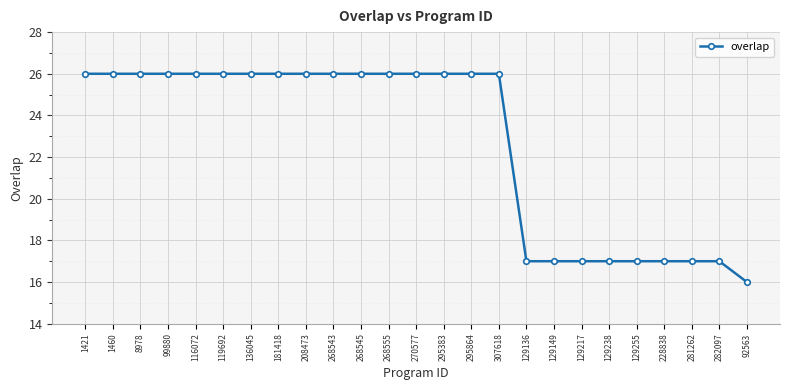

Is this an area chart (filled region under the line)?

No